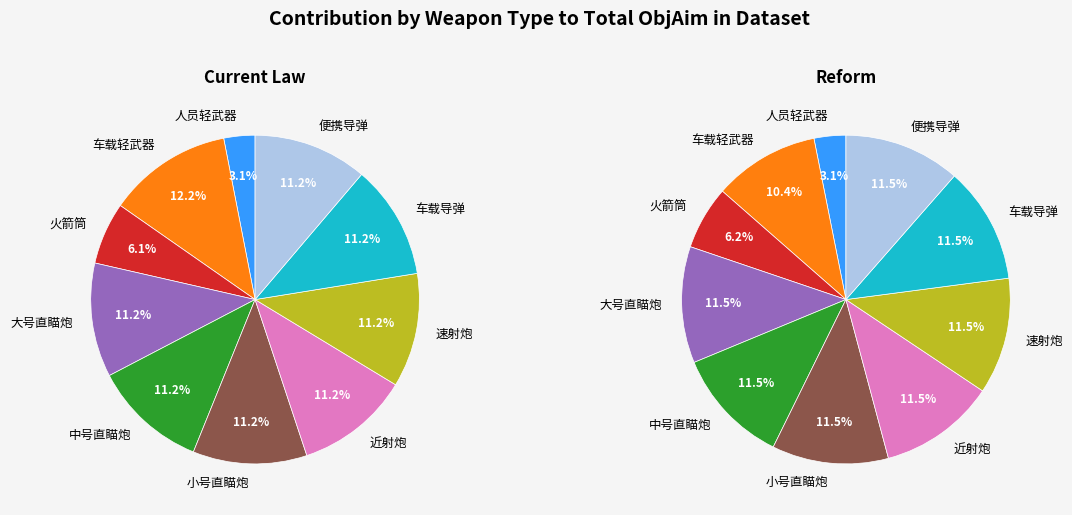

Does 大号直瞄炮 represent more than half of the total?

No